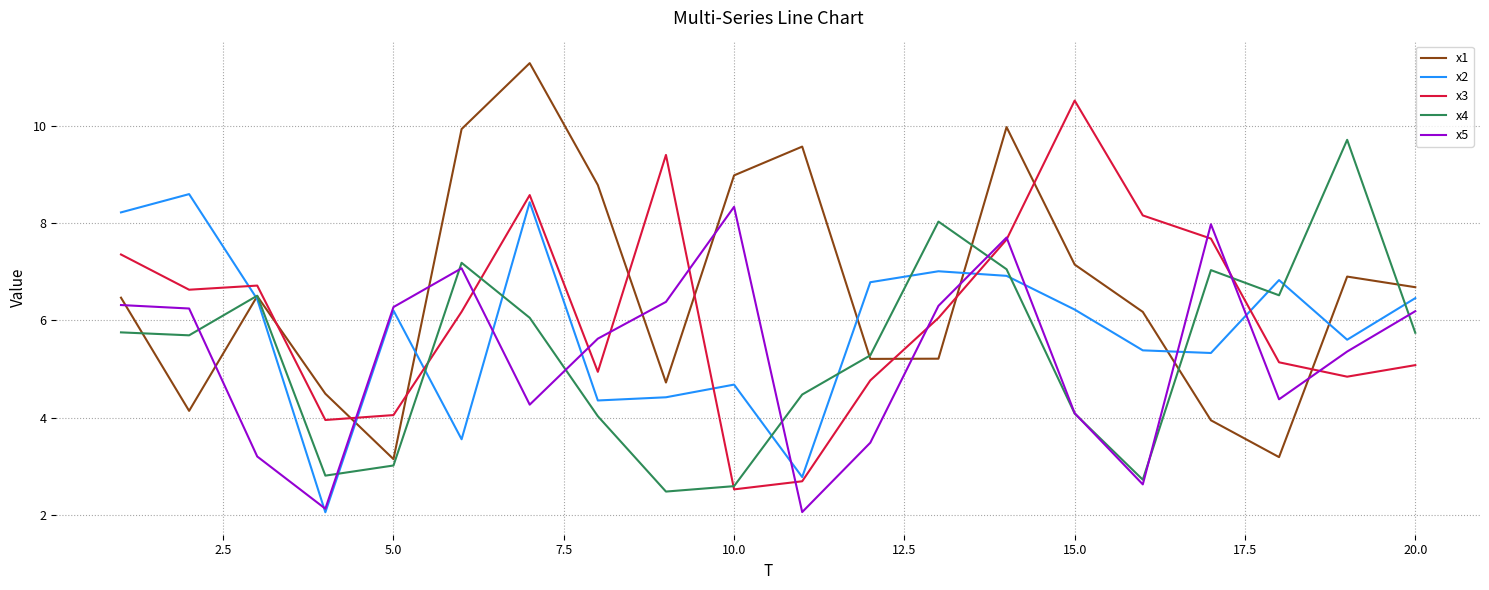

How many interior local peaks does the x2 series have?

6